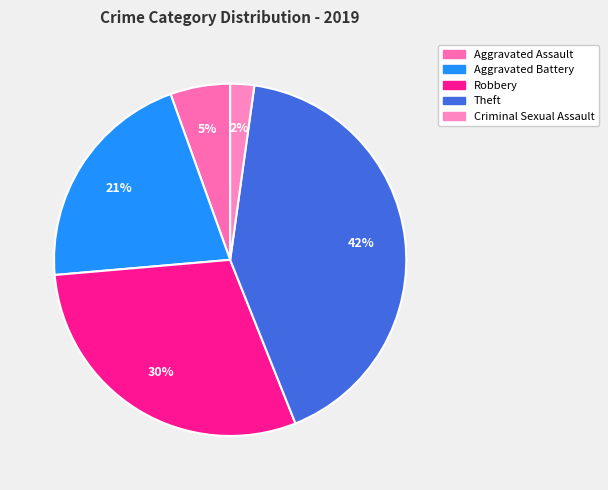

Which category has the biggest portion of the pie?

Theft